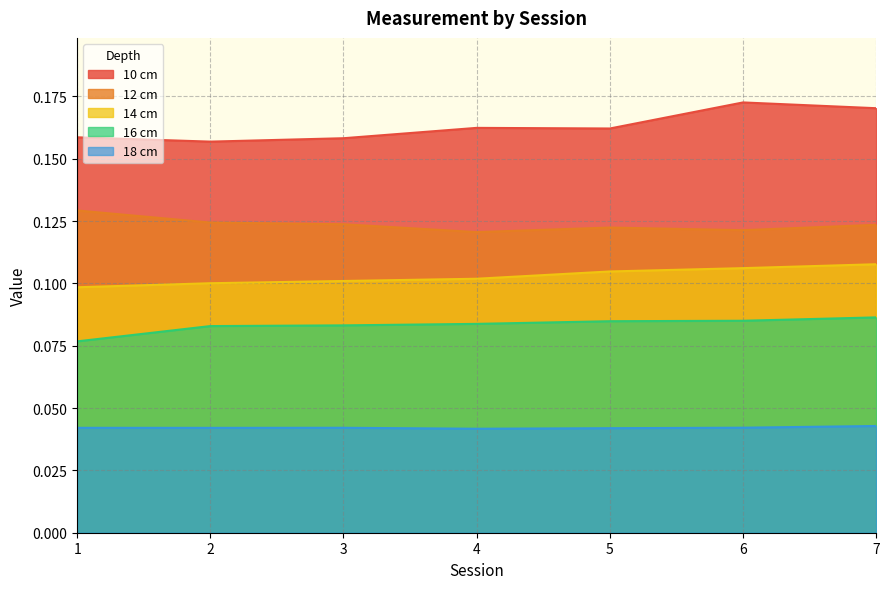

At which label does 10 cm reach its peak?

6